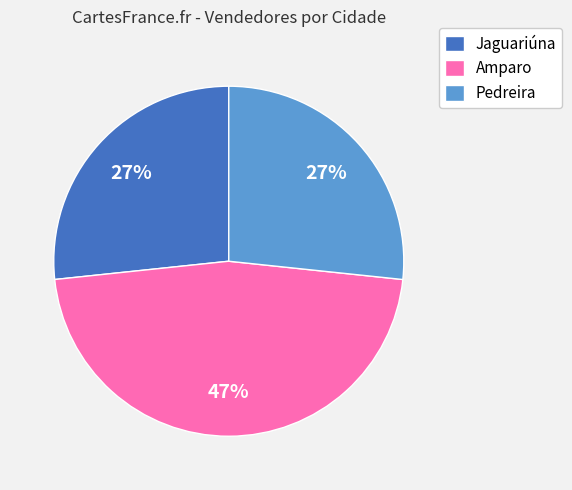

Does any single category account for the majority?

No